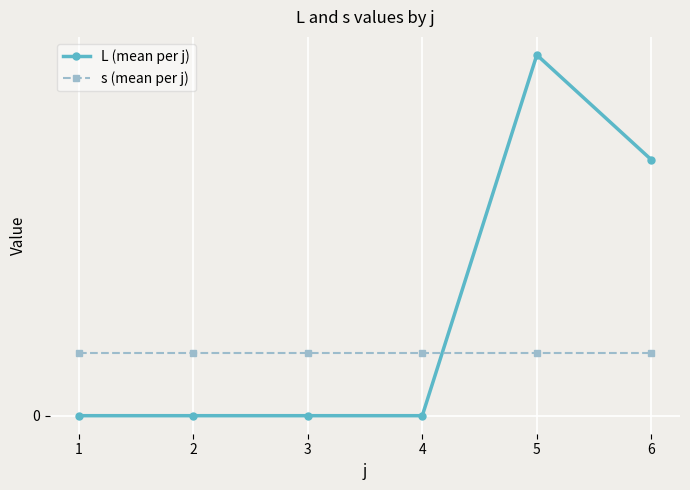

What are all the series names shown in the legend?

L (mean per j), s (mean per j)